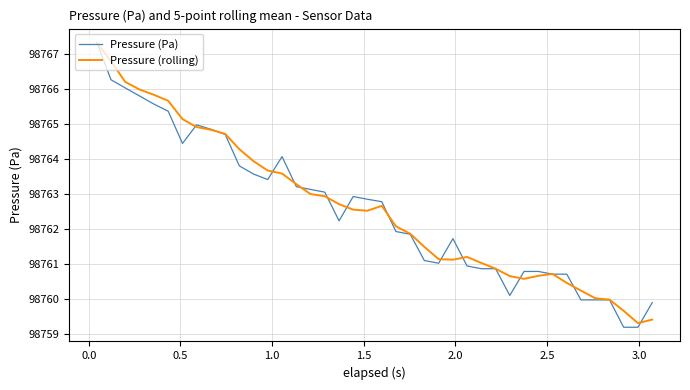

What is the lowest value of the Pressure (Pa) series?

98759.2